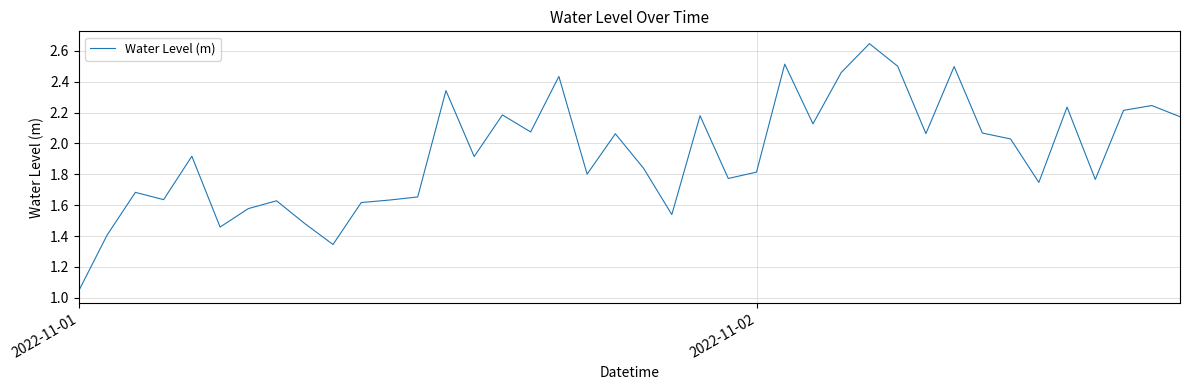

Which category has the lowest value across all series?

2022-11-01